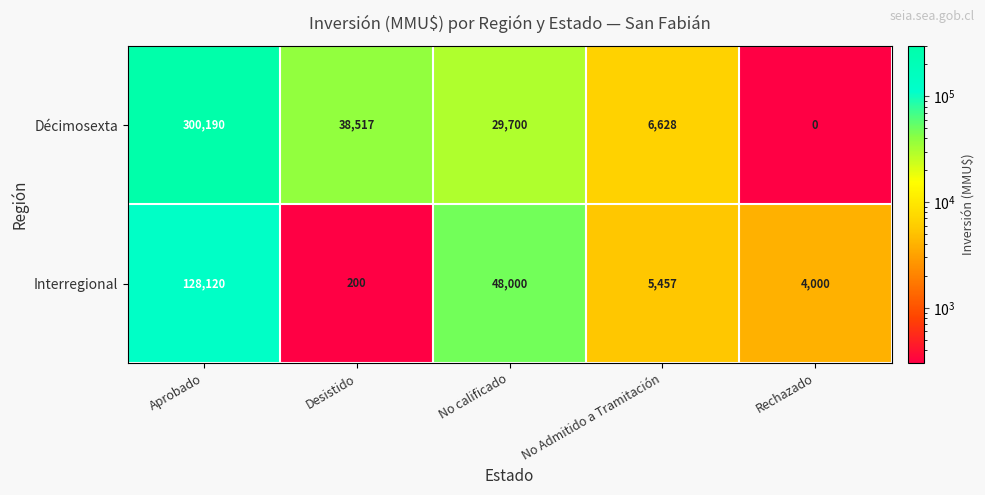

What is the sum of all Décimosexta values?

375035